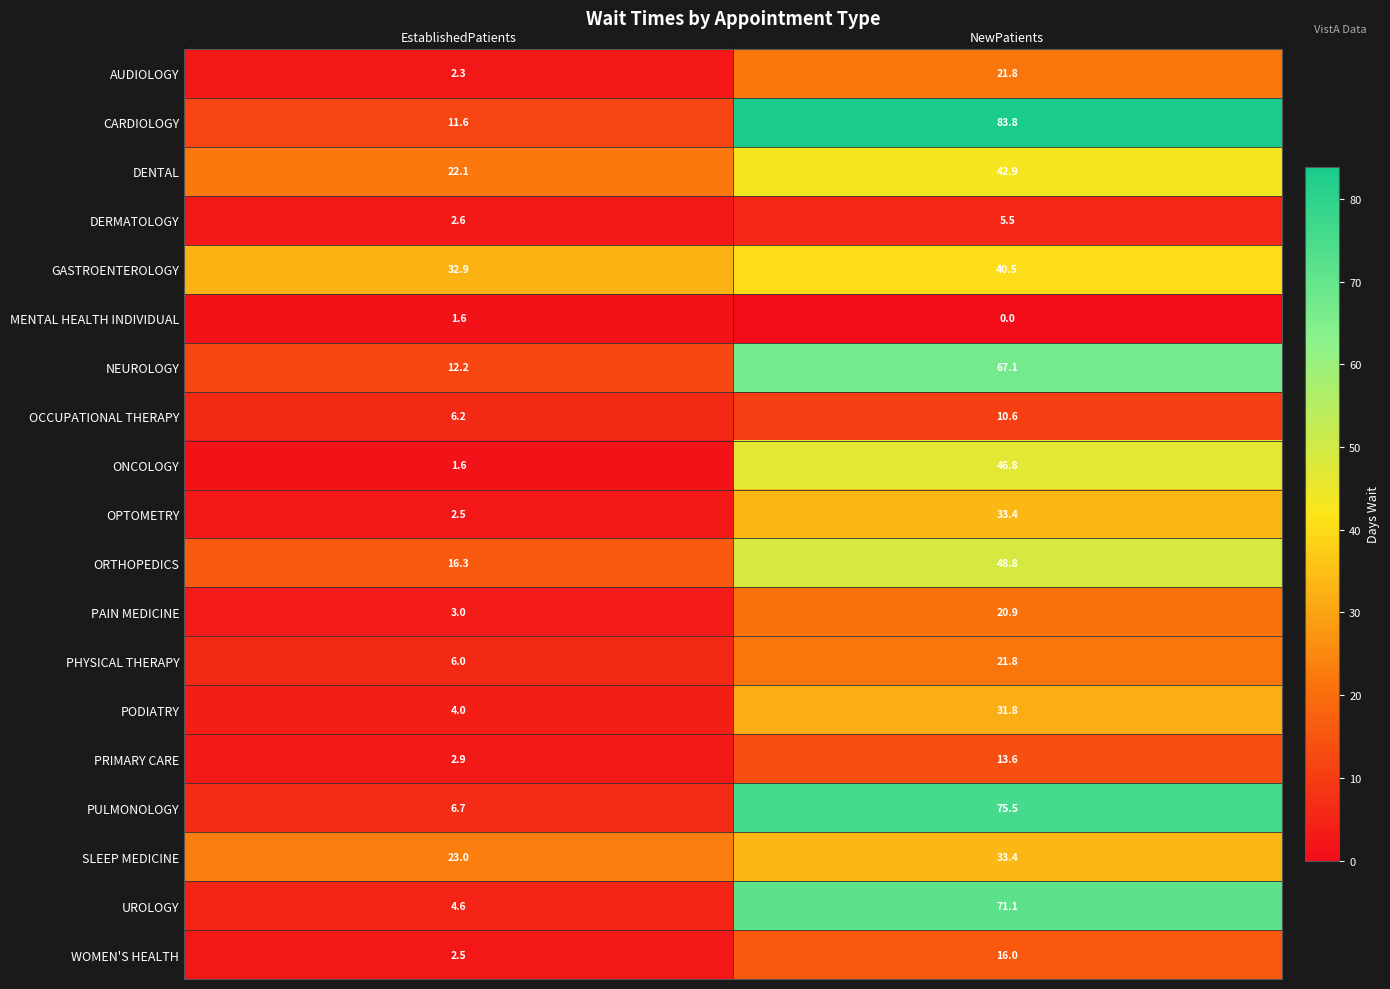

List the labels in order of PRIMARY CARE value, smallest first.

EstablishedPatients, NewPatients